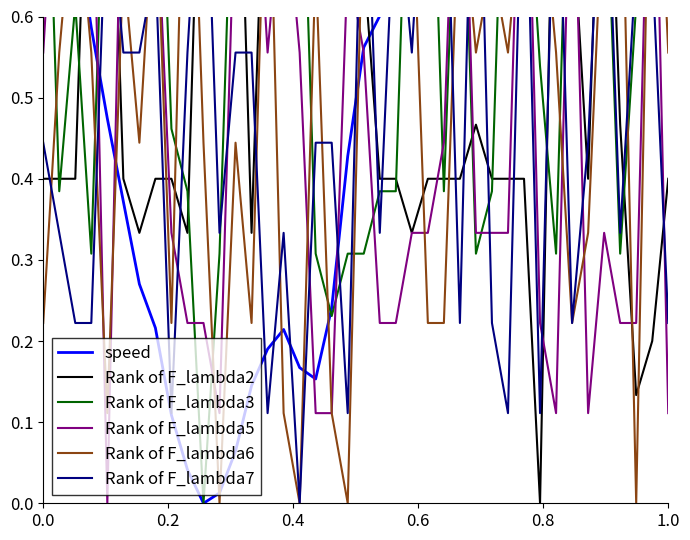

What is the difference between the second highest and second lowest values in the Rank of F_lambda7 series?

0.8